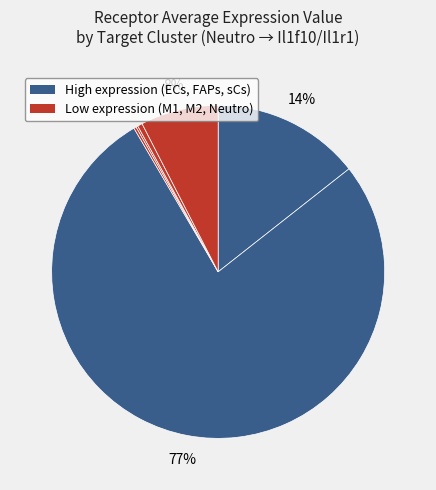

What is the majority slice?

FAPs